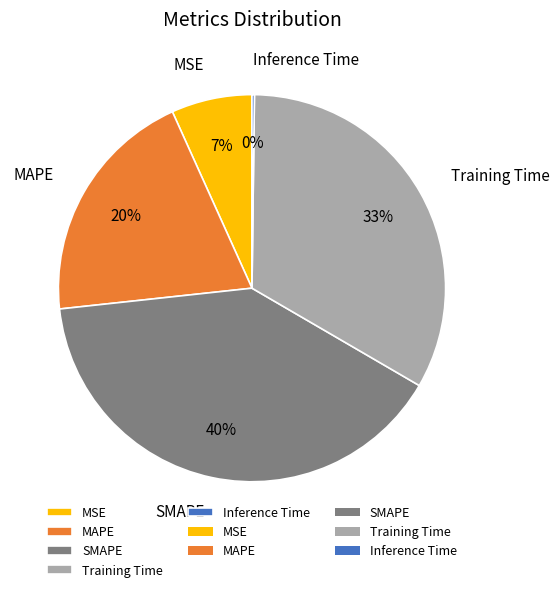

The MAPE slice represents 20% of the pie. True or false?

True